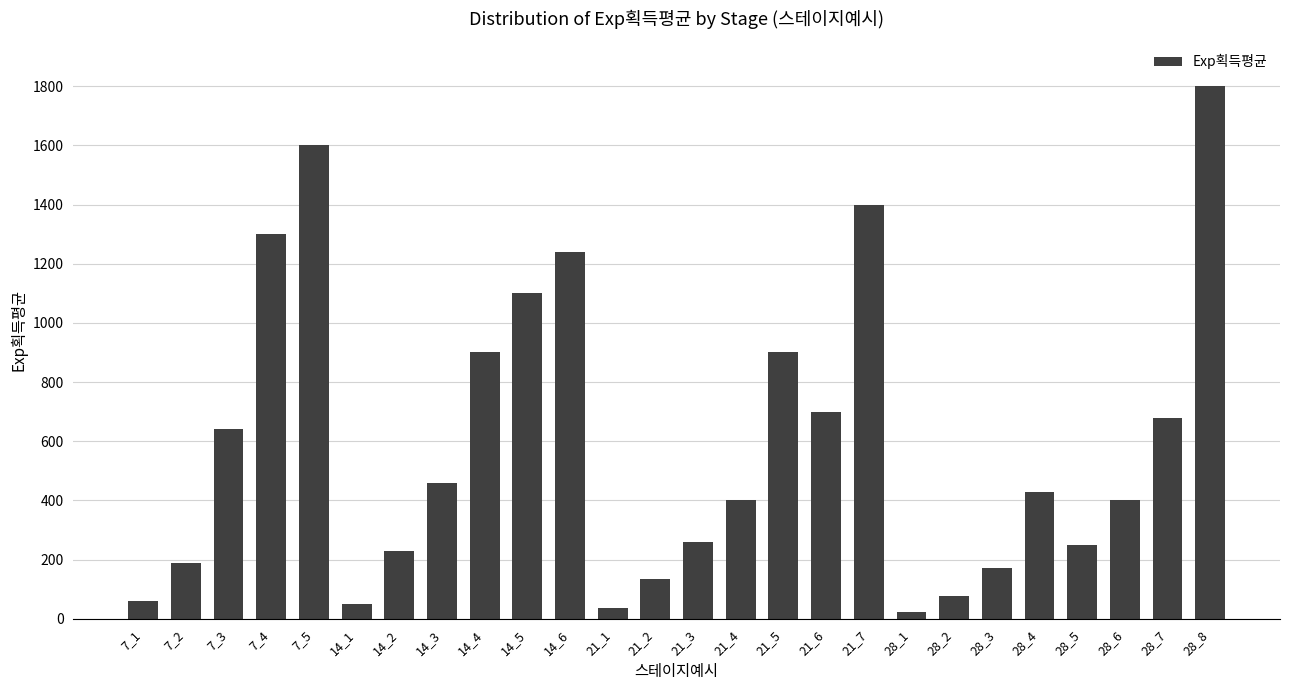

What is the change in value from 14_5 to 21_5?

-200